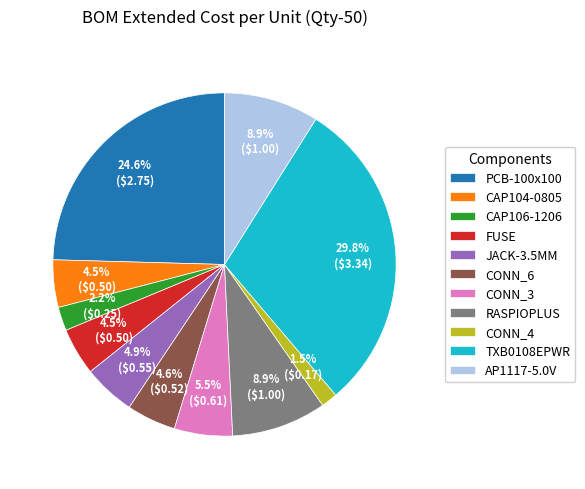

To the nearest percent, what percentage of the pie is PCB-100x100?

25%